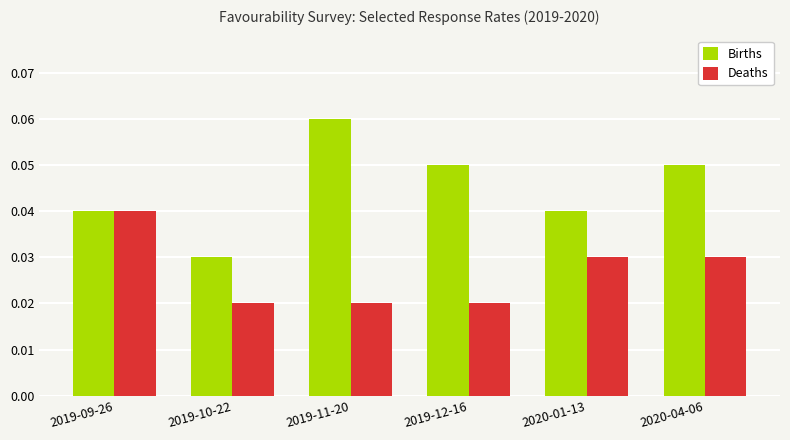

At how many categories does at least one series exceed 0?

6